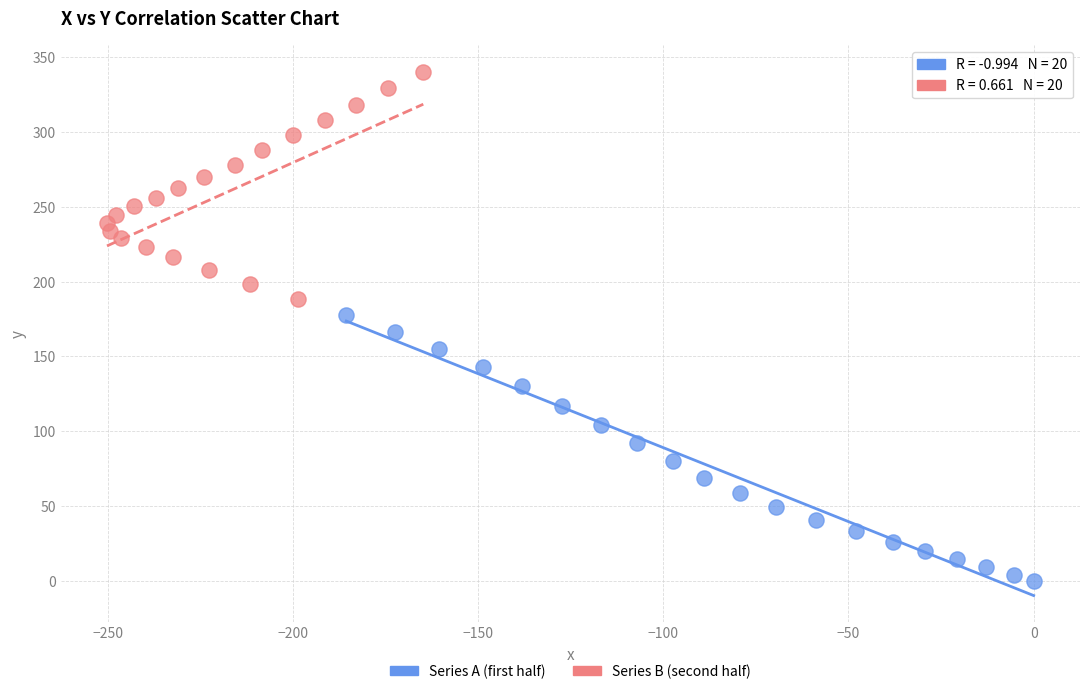

Which series contains the lowest Y value?

Series A (first half)